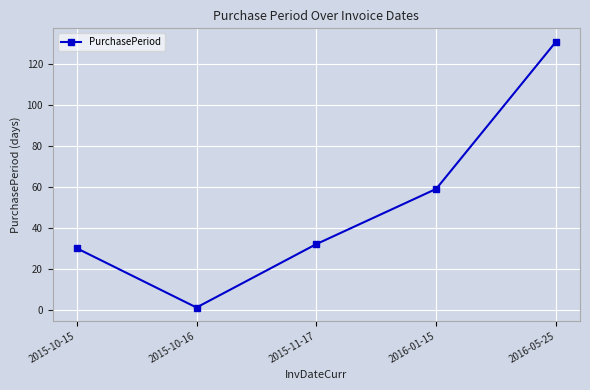

What is the difference between the maximum and second lowest values?

101